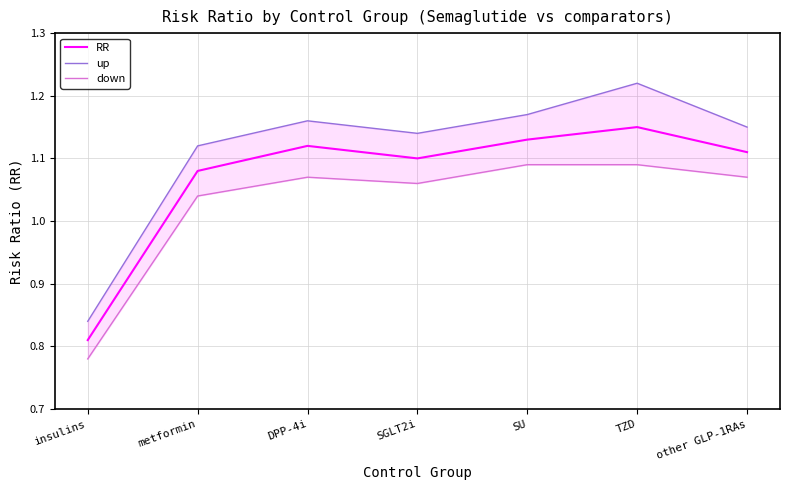

How many data points in up are less than 1?

1